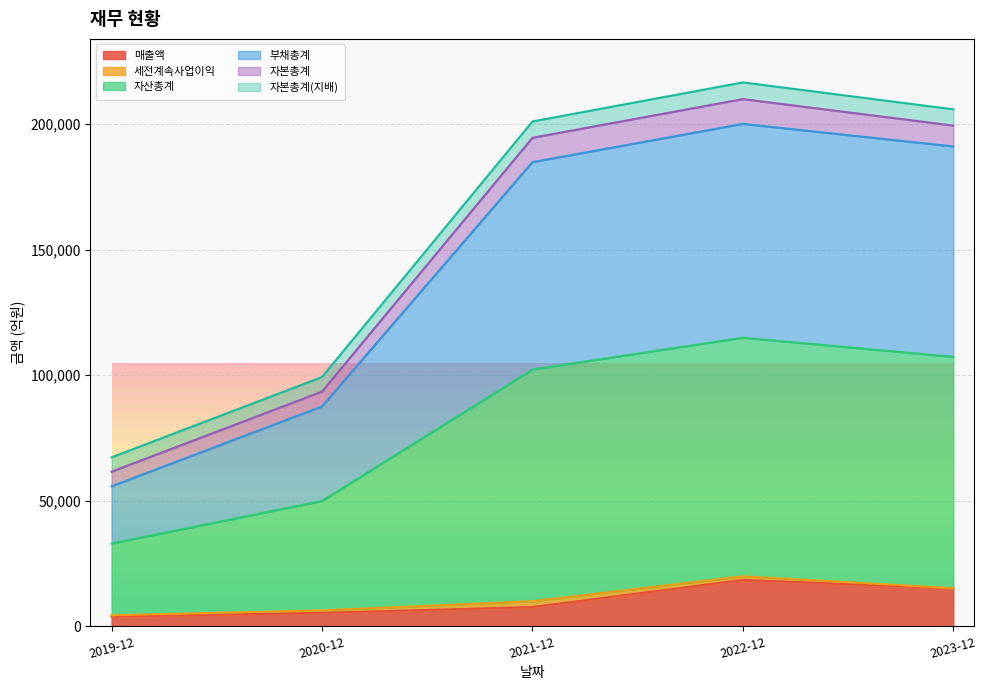

What is the highest value of the 매출액 series?

18420